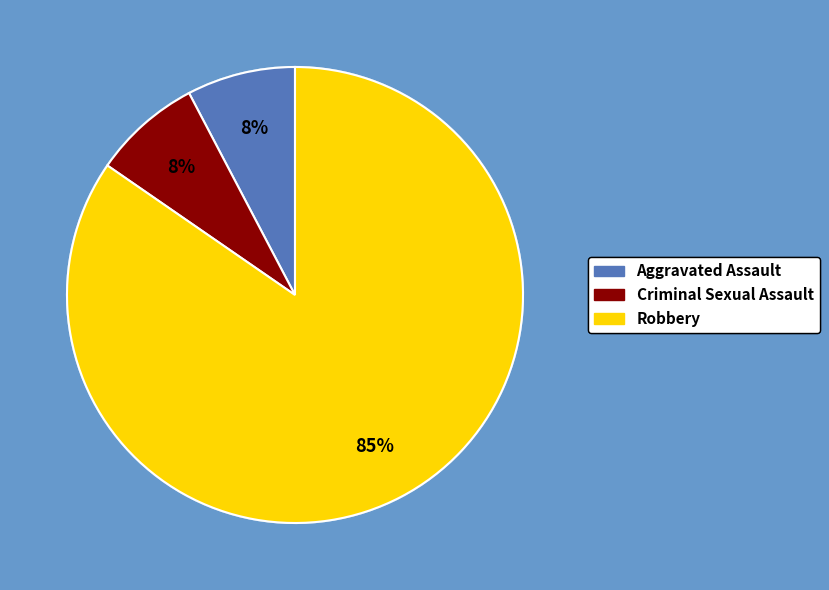

What percentage is the Criminal Sexual Assault slice, to the nearest percent?

8%